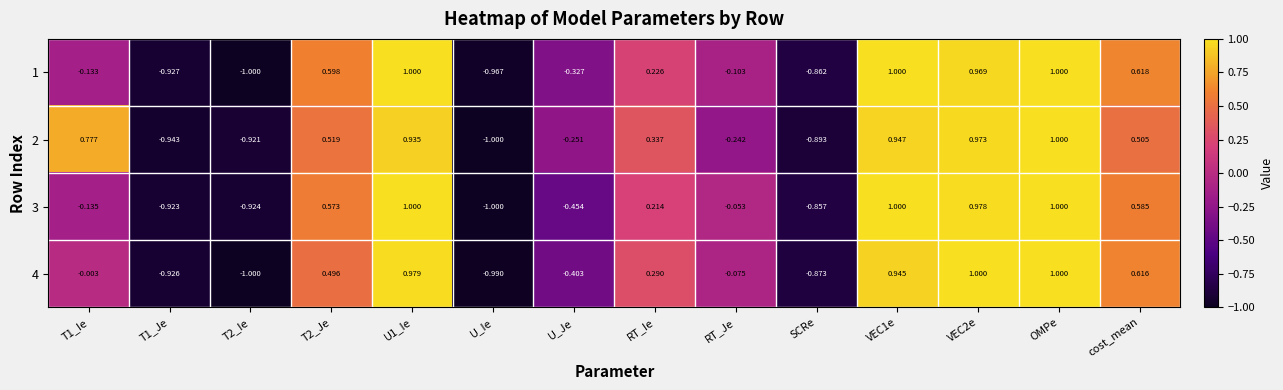

At which category is the sum across all series the highest?

OMPe